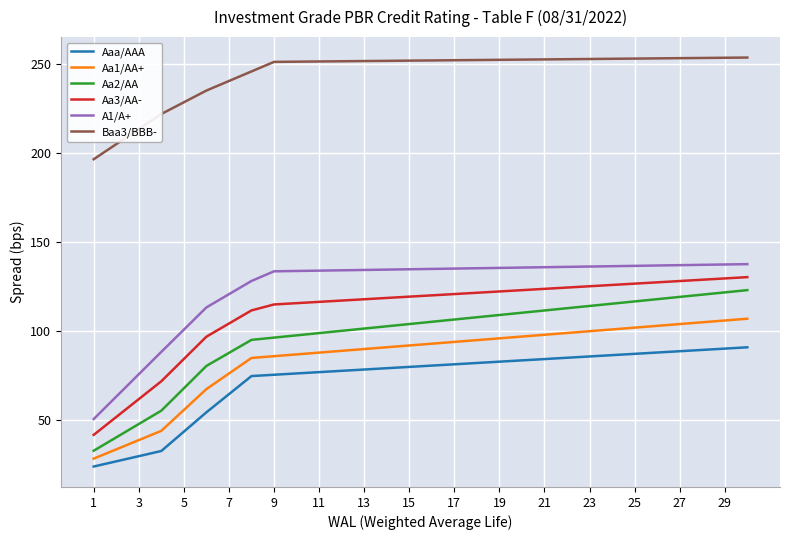

How many distinct data groups are displayed?

6